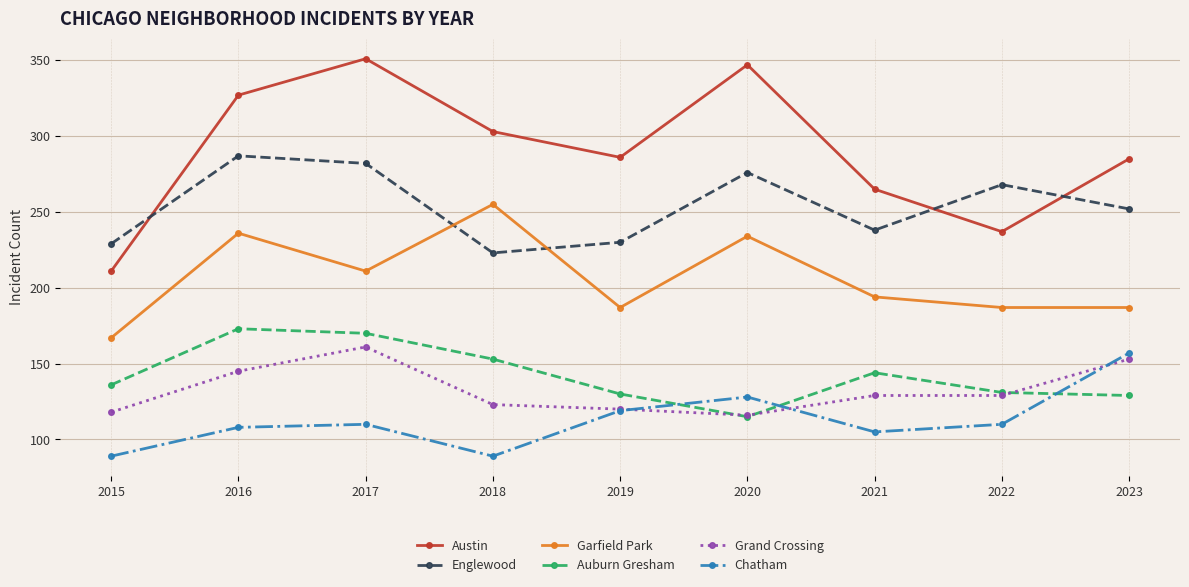

Is the value of Auburn Gresham at 2023 greater than the value of Chatham at 2017?

Yes